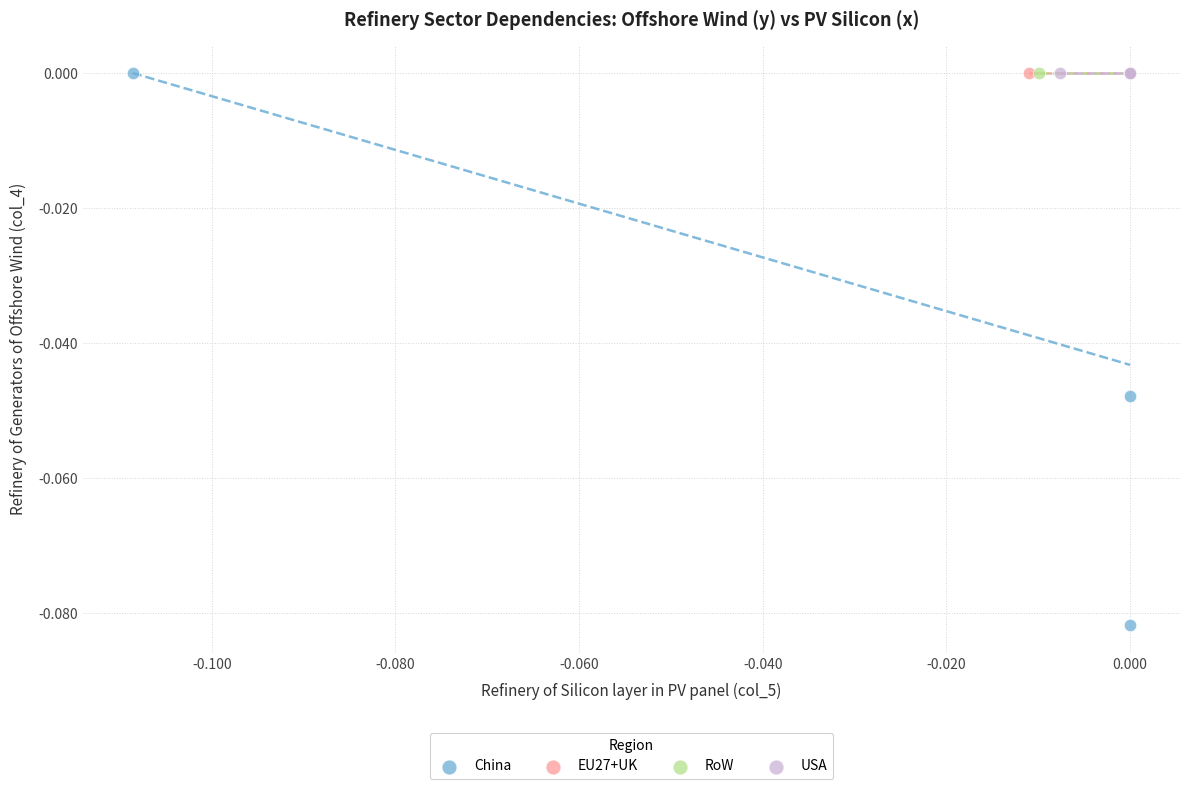

Which series contains the lowest Y value?

China